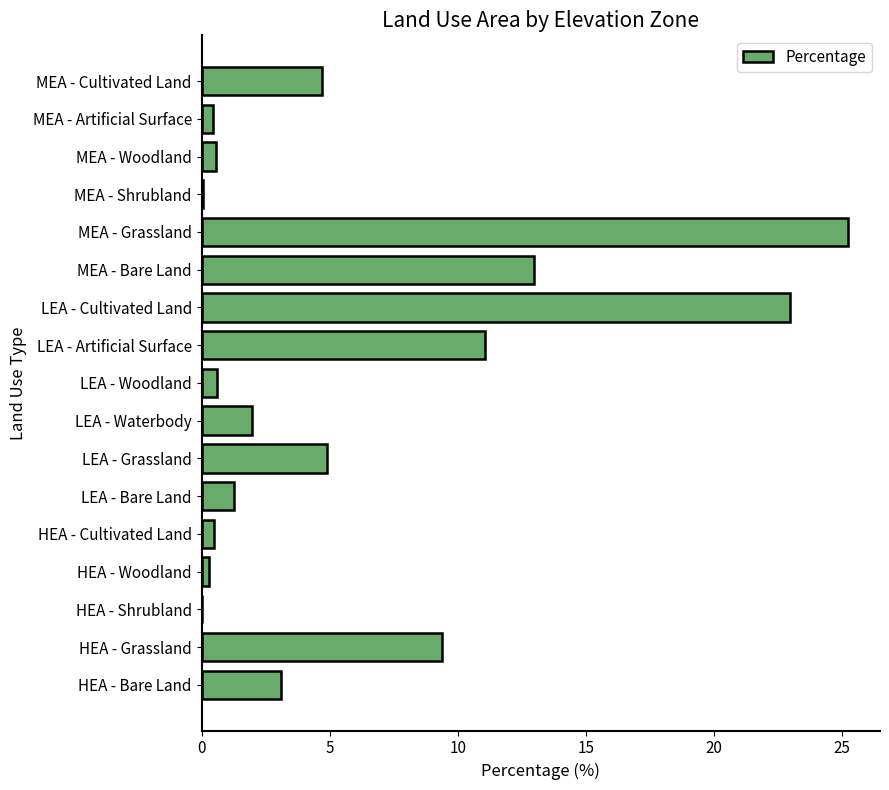

What is the maximum value shown in the chart?

25.2